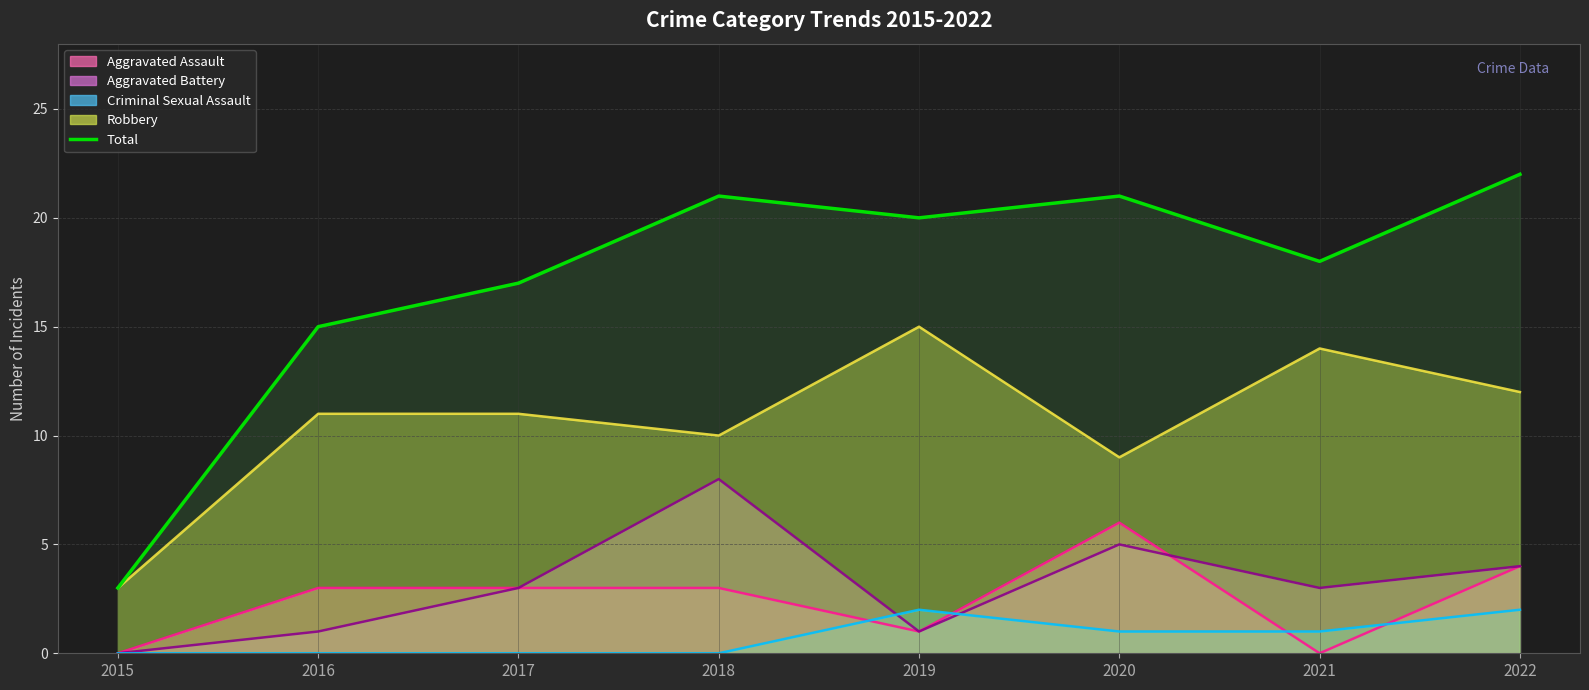

Reading right to left, extract all data points from this chart.

Aggravated Assault (line): 4	0	6	1	3	3	3	0
Aggravated Battery (line): 4	3	5	1	8	3	1	0
Criminal Sexual Assault (line): 2	1	1	2	0	0	0	0
Robbery (line): 12	14	9	15	10	11	11	3
Total: 22	18	21	20	21	17	15	3